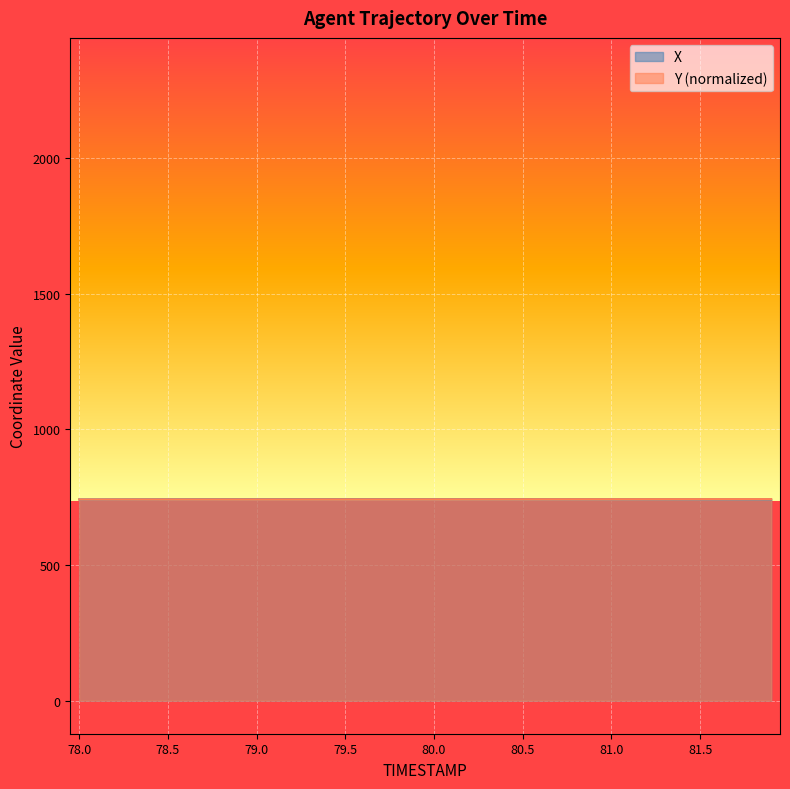

Is it true that Y (normalized) equals 742.5 at 81.5?

True